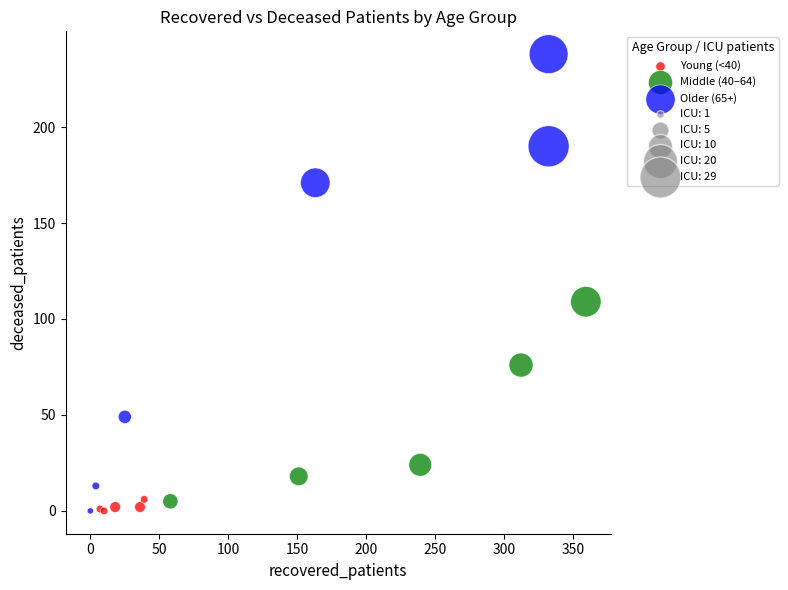

Which series has the largest Y range (max minus min)?

Older (65+)